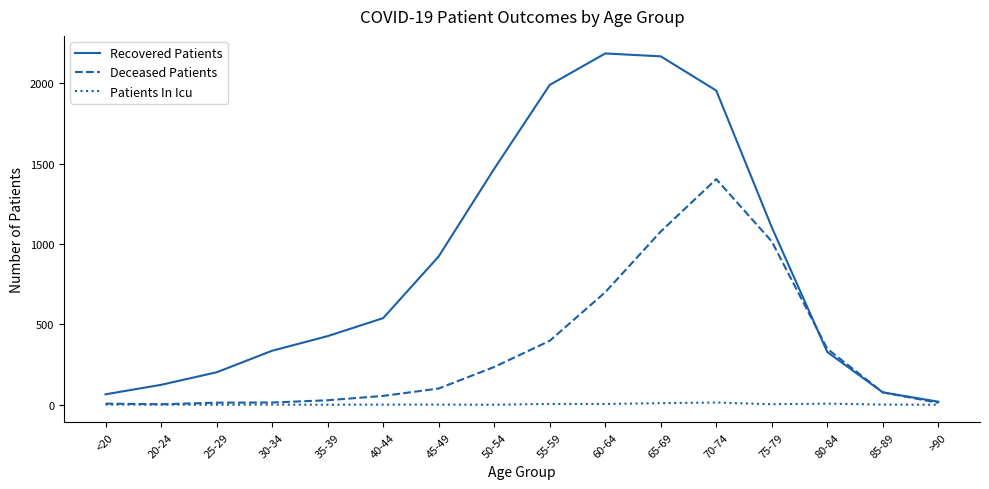

Which series has the largest total across all categories?

Recovered Patients